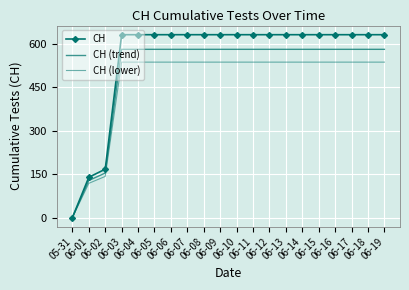

What is the label of the 10th point from the right?

06-10